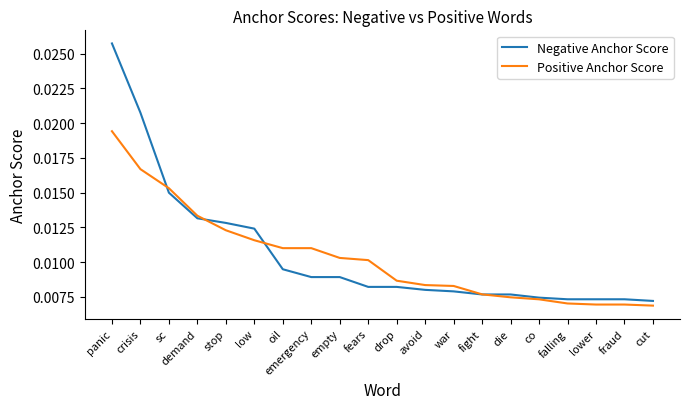

What are all the series names shown in the legend?

Negative Anchor Score, Positive Anchor Score